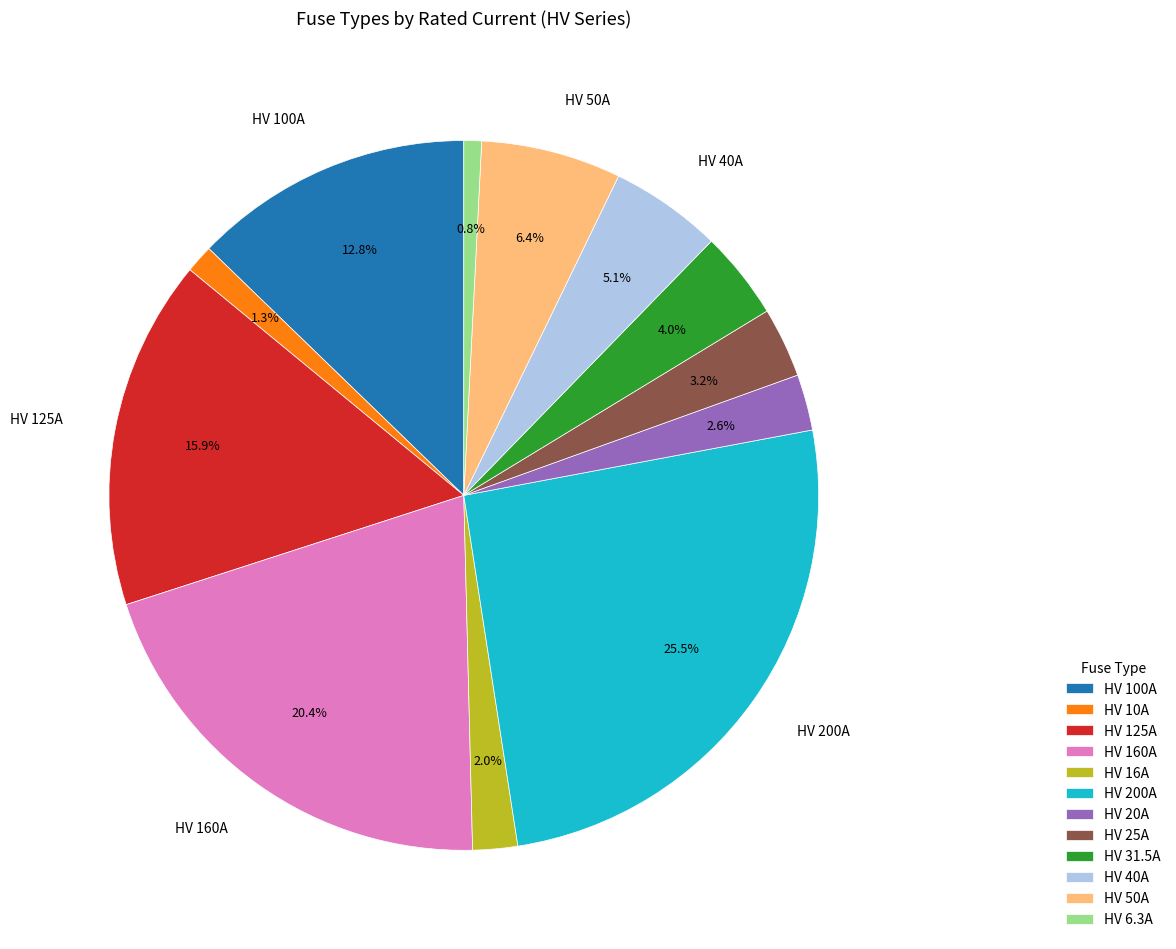

Does HV 31.5A account for over 50% of the chart?

No